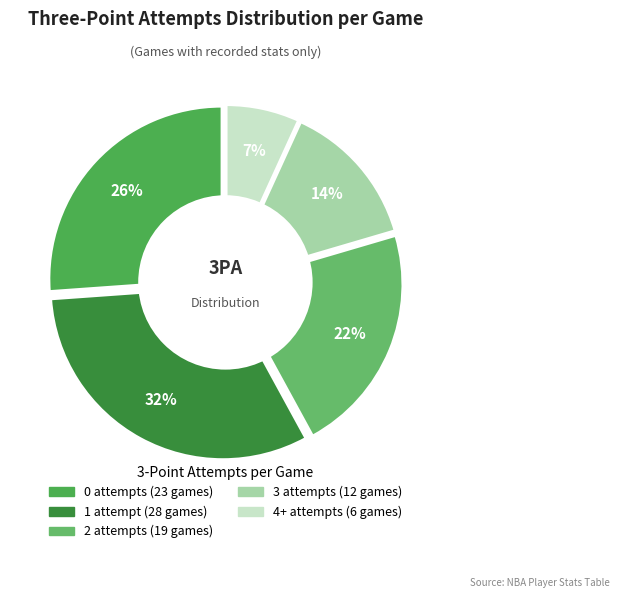

Which category has the smallest portion of the pie?

4+ 3PA